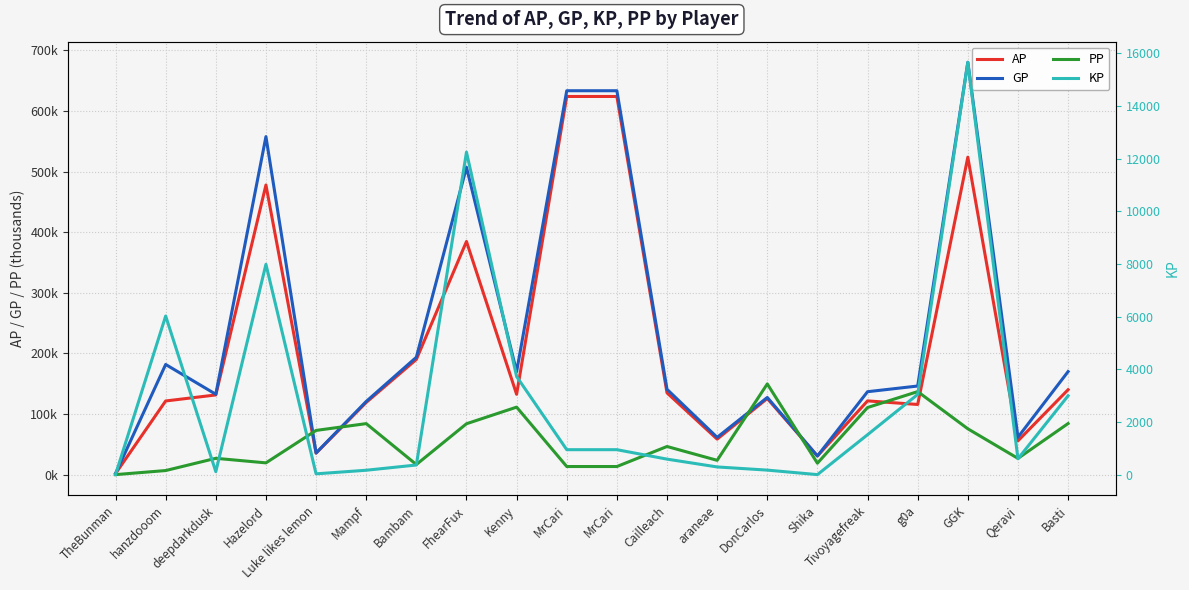

Reading left to right, what are all the values shown in this chart?

AP: TheBunman=1.7	hanzdooom=121.5	deepdarkdusk=131.5	Hazelord=477.8	Luke likes lemon=35.4	Mampf=119.1	Bambam=190.0	FhearFux=384.7	Kenny=132.5	MrCari=623.9	MrCari=623.9	Cailleach=134.9	araneae=58.6	DonCarlos=125.6	Shika=30.7	Tivoyagefreak=121.7	g0a=115.7	GGK=523.8	Qeravi=55.7	Basti=140.1
GP: TheBunman=1.7	hanzdooom=181.7	deepdarkdusk=132.6	Hazelord=557.7	Luke likes lemon=35.7	Mampf=120.7	Bambam=193.7	FhearFux=507.1	Kenny=169.8	MrCari=633.4	MrCari=633.4	Cailleach=140.7	araneae=61.5	DonCarlos=127.3	Shika=30.7	Tivoyagefreak=136.8	g0a=146.2	GGK=680.4	Qeravi=61.7	Basti=170.0
PP: TheBunman=0.0	hanzdooom=6.7	deepdarkdusk=26.9	Hazelord=19.4	Luke likes lemon=72.9	Mampf=84.2	Bambam=16.6	FhearFux=83.9	Kenny=111.4	MrCari=13.3	MrCari=13.3	Cailleach=46.4	araneae=23.6	DonCarlos=149.6	Shika=18.8	Tivoyagefreak=110.7	g0a=137.0	GGK=75.6	Qeravi=26.8	Basti=84.3
KP: TheBunman=0.0	hanzdooom=6022.7	deepdarkdusk=112.5	Hazelord=7985.0	Luke likes lemon=29.6	Mampf=166.2	Bambam=365.2	FhearFux=12246.6	Kenny=3725.8	MrCari=946.7	MrCari=946.7	Cailleach=587.9	araneae=291.4	DonCarlos=170.8	Shika=0.0	Tivoyagefreak=1515.3	g0a=3044.8	GGK=15657.7	Qeravi=601.0	Basti=2993.5